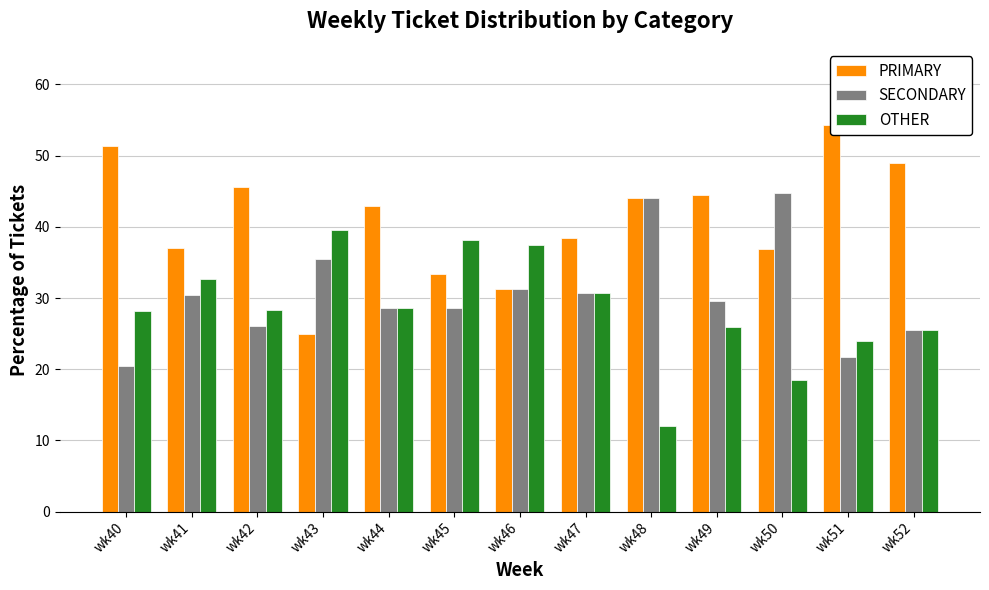

Between wk40 and wk48, which is larger?

wk40